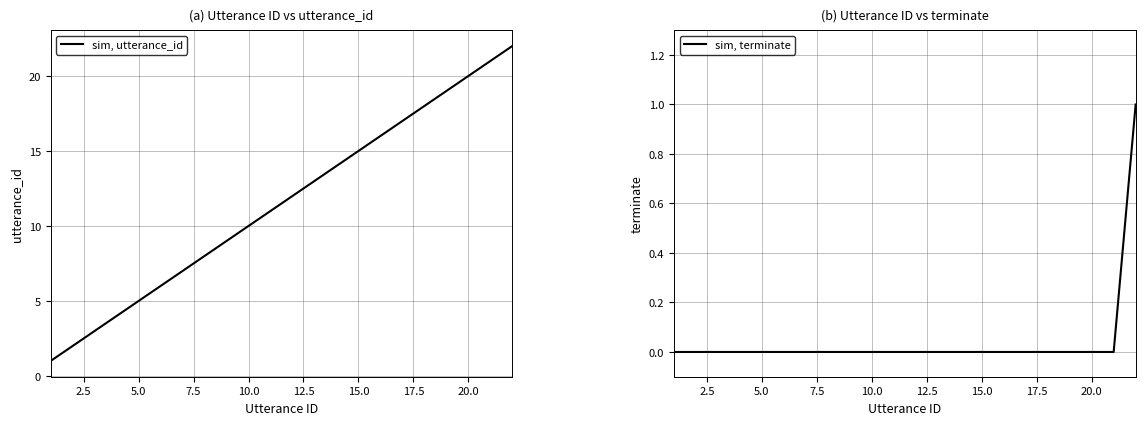

What is the highest value of the sim, utterance_id series?

22